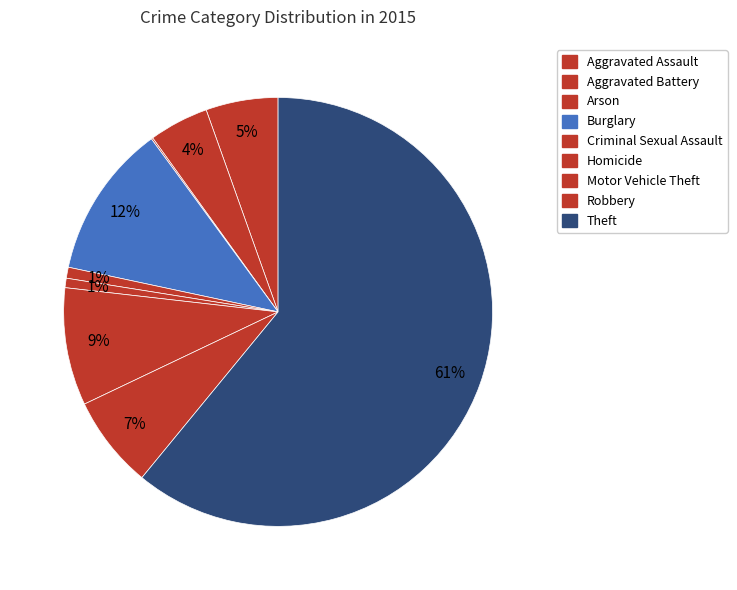

True or false: Robbery accounts for 2% of the total.

False